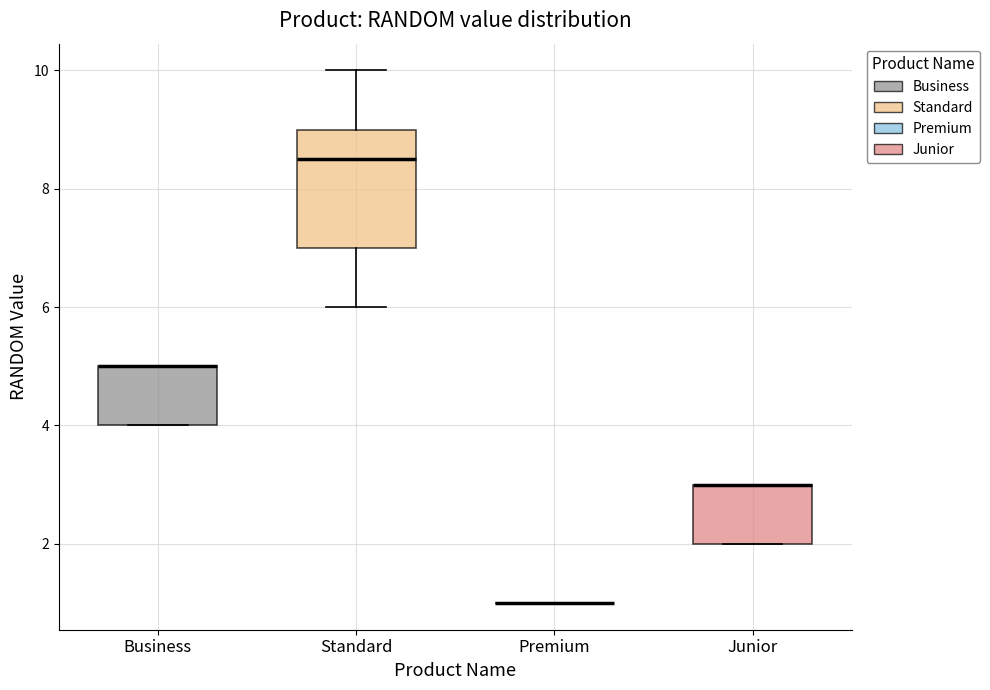

Reading left to right, transcribe this box plot: for each box, give where its median line is, the range the box spans, and where its two whiskers end, as read against the y-axis. The values are not printed on the chart, so give them approximately, as read against the axis.

Business: median 5.0 (drawn on the box's upper edge), box 4.0 to 5.0, whiskers 4.0 to 5.0
Standard: median 8.6, box 7.0 to 9.0, whiskers 6.0 to 10.0
Premium: box collapsed to a line at 1.0, whiskers 1.0 to 1.0
Junior: median 3.0 (drawn on the box's upper edge), box 2.0 to 3.0, whiskers 2.0 to 3.0